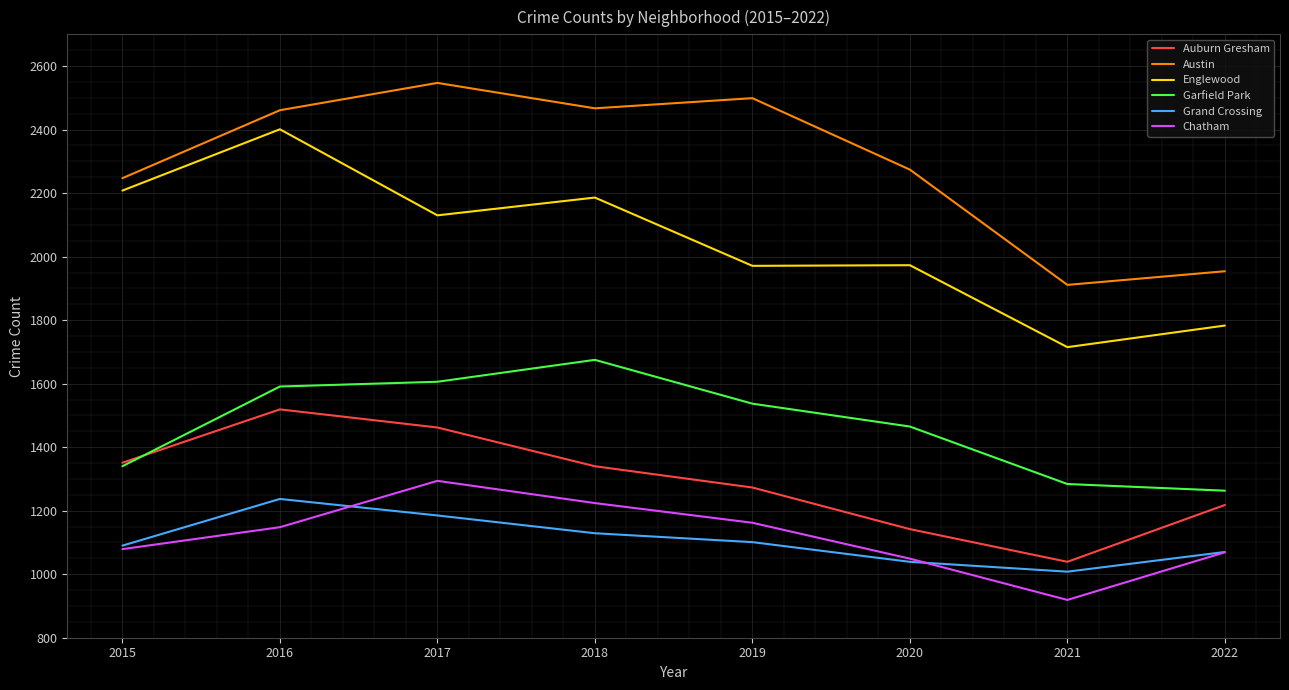

What is the sum of the Garfield Park values at 2015 and 2020?

2805